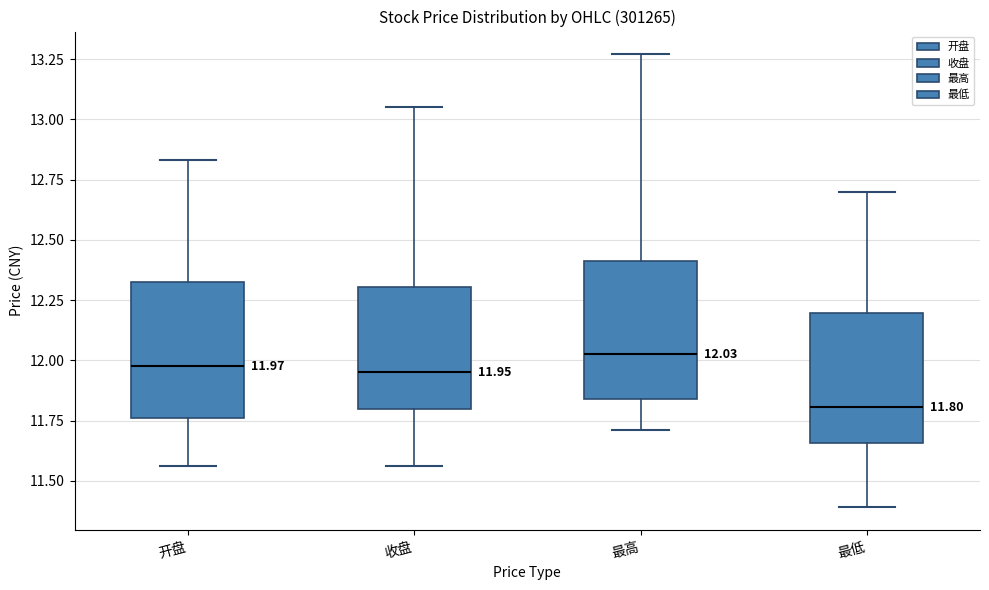

Which box has the lowest median line?

最低